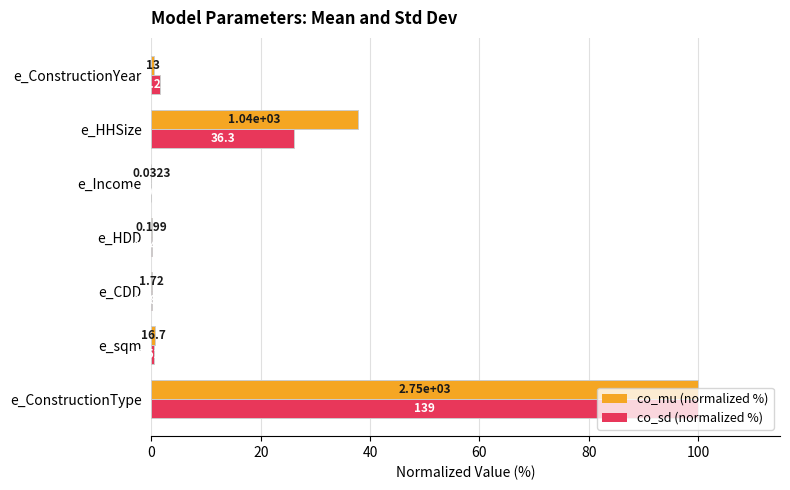

Reading left to right, list all the values displayed in this chart.

co_mu (normalized %): 100.0	0.6	0.1	0.0	0.0	37.7	0.5
co_sd (normalized %): 100.0	0.4	0.1	0.0	0.0	26.2	1.6